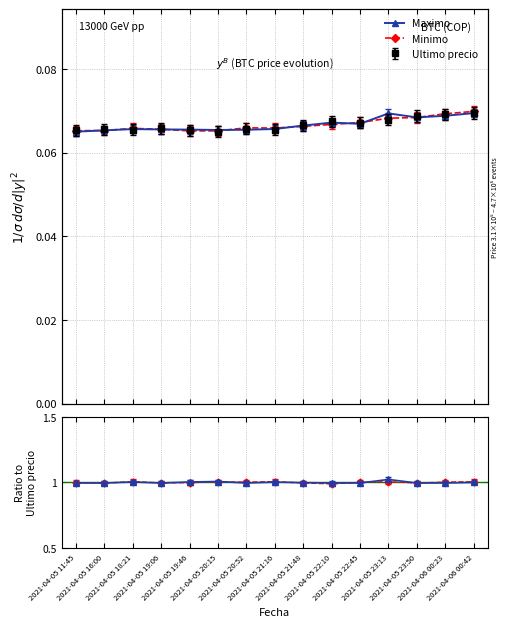

Where is the first local maximum for Maximo?

2021-04-05 18:21